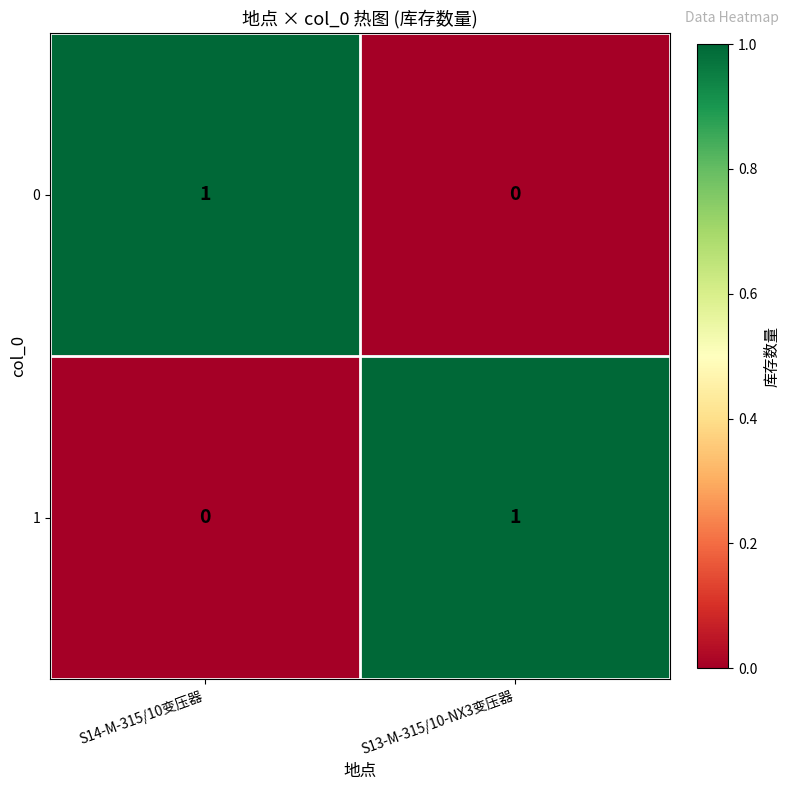

Rank the series at S13-M-315/10-NX3变压器 from highest to lowest value.

1, 0